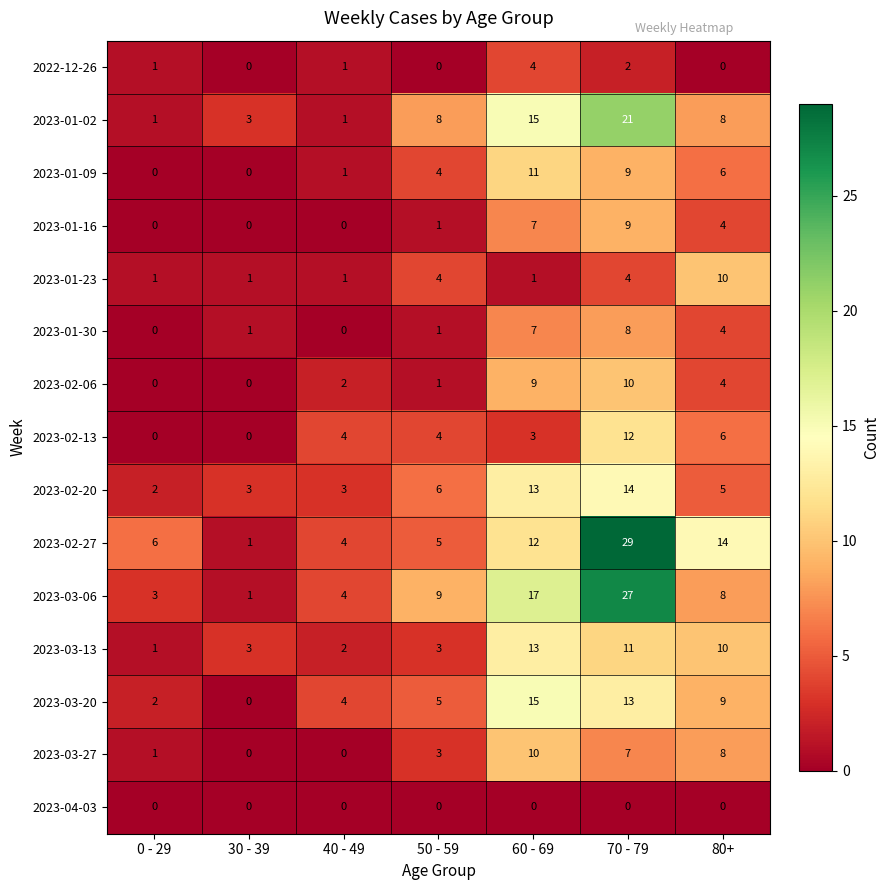

Which series has the widest spread of values?

2023-02-27